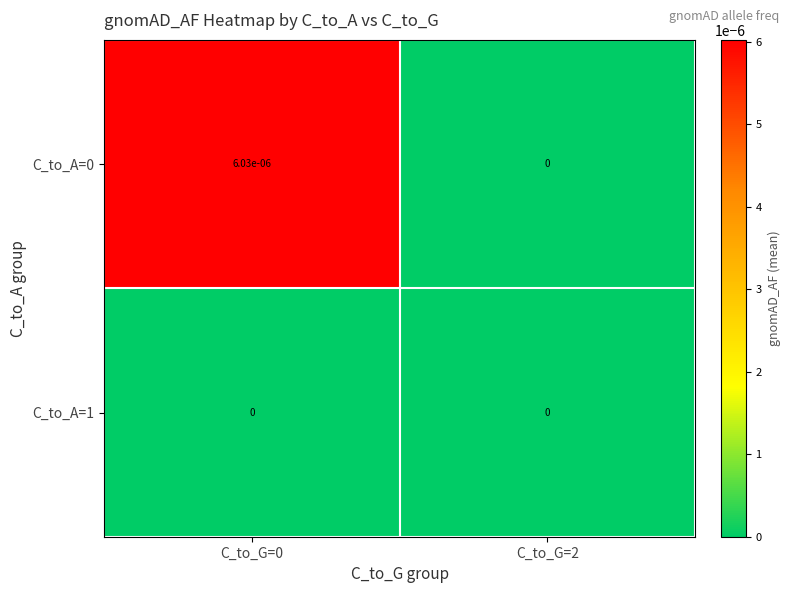

Count the number of categories in the chart.

2